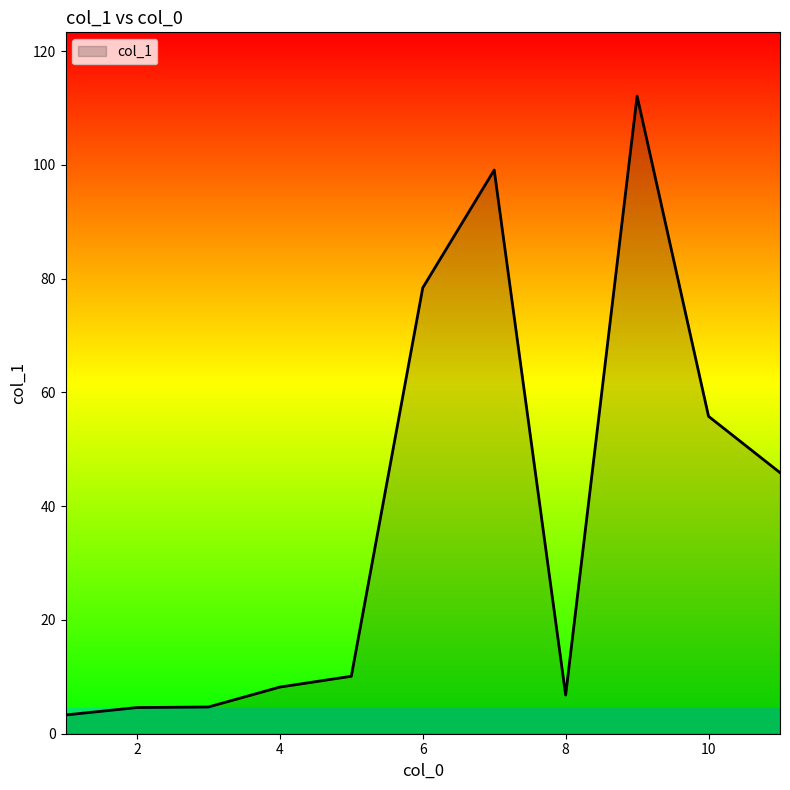

What is the minimum value shown in the chart?

3.3